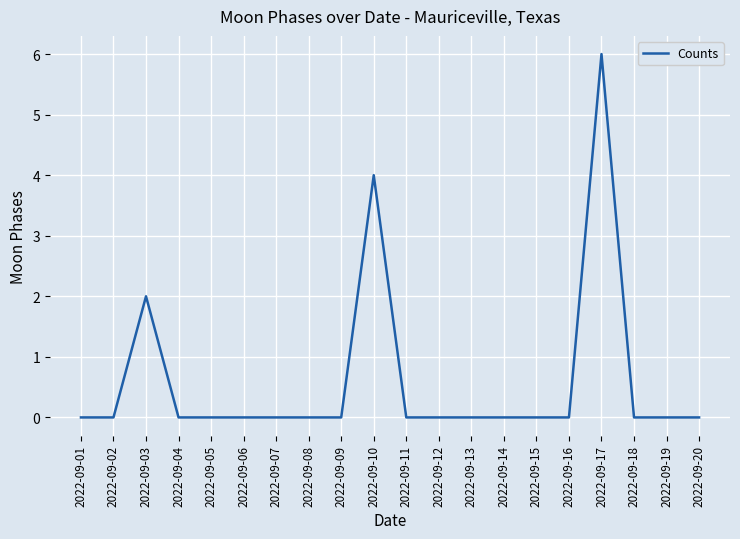

How many lines are shown in the chart?

1